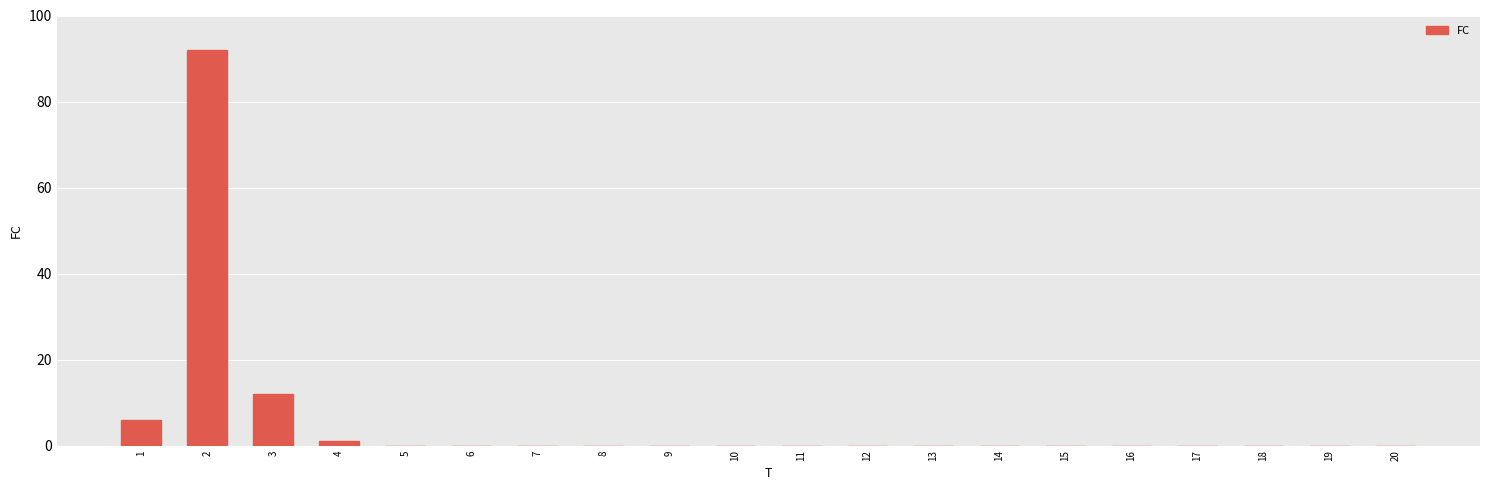

Which has a higher value, 2 or 6?

2